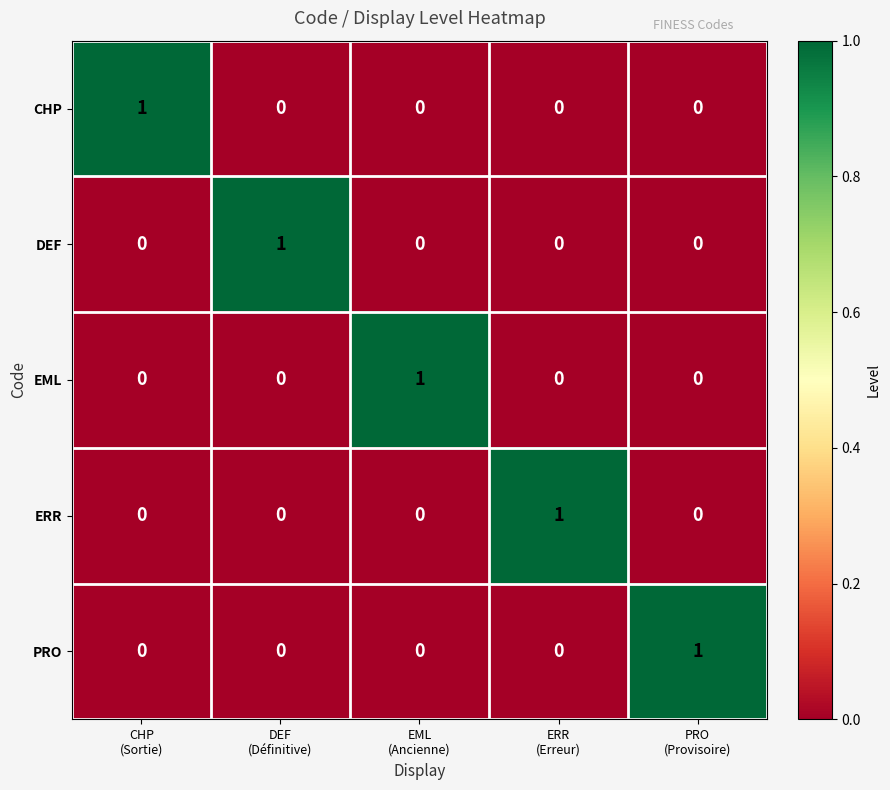

Count the CHP values in the range 0 to 1.

5